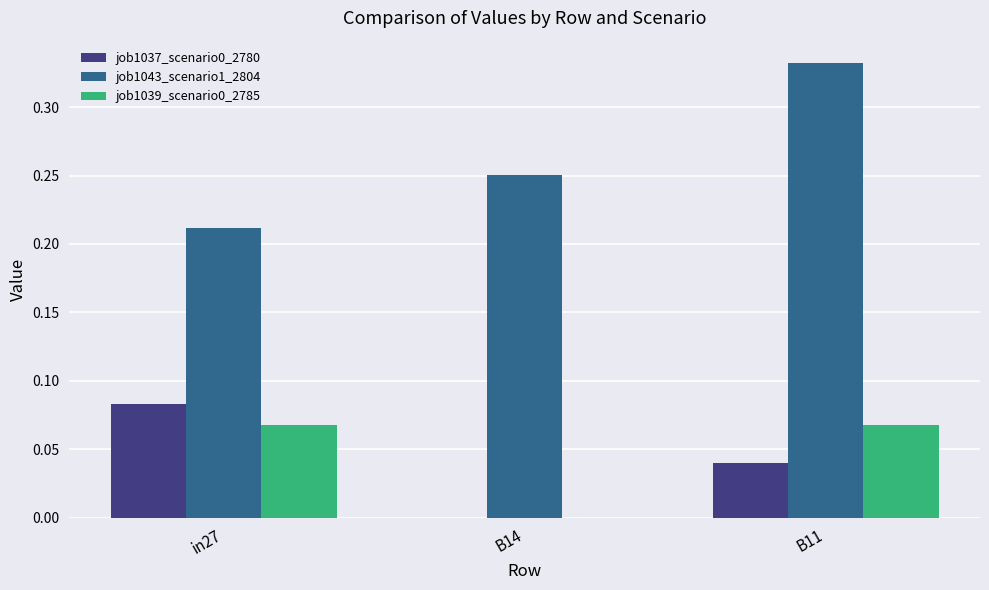

At which label does job1043_scenario1_2804 reach its peak?

B11